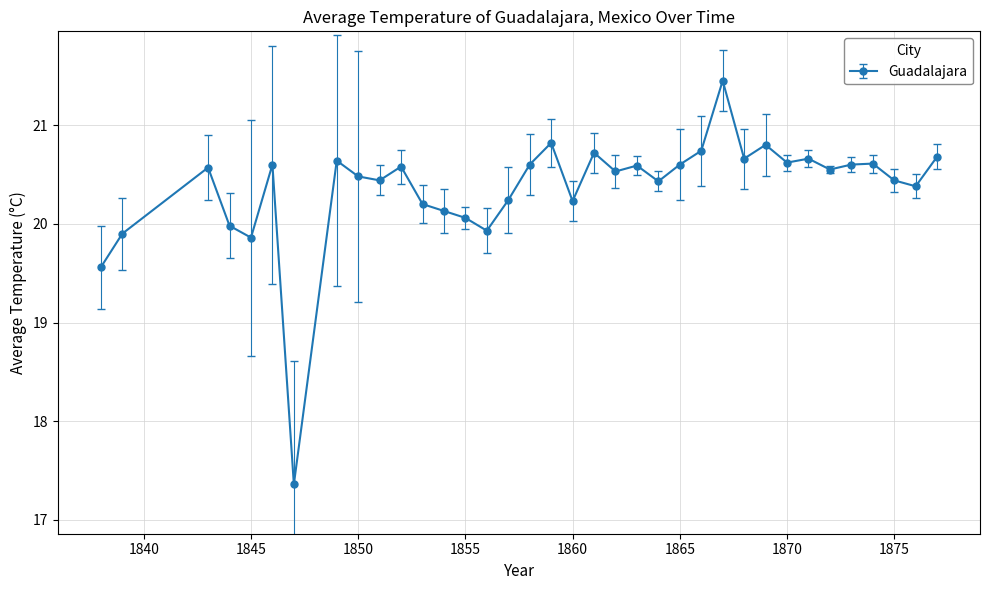

What is the minimum value shown in the chart?

17.4